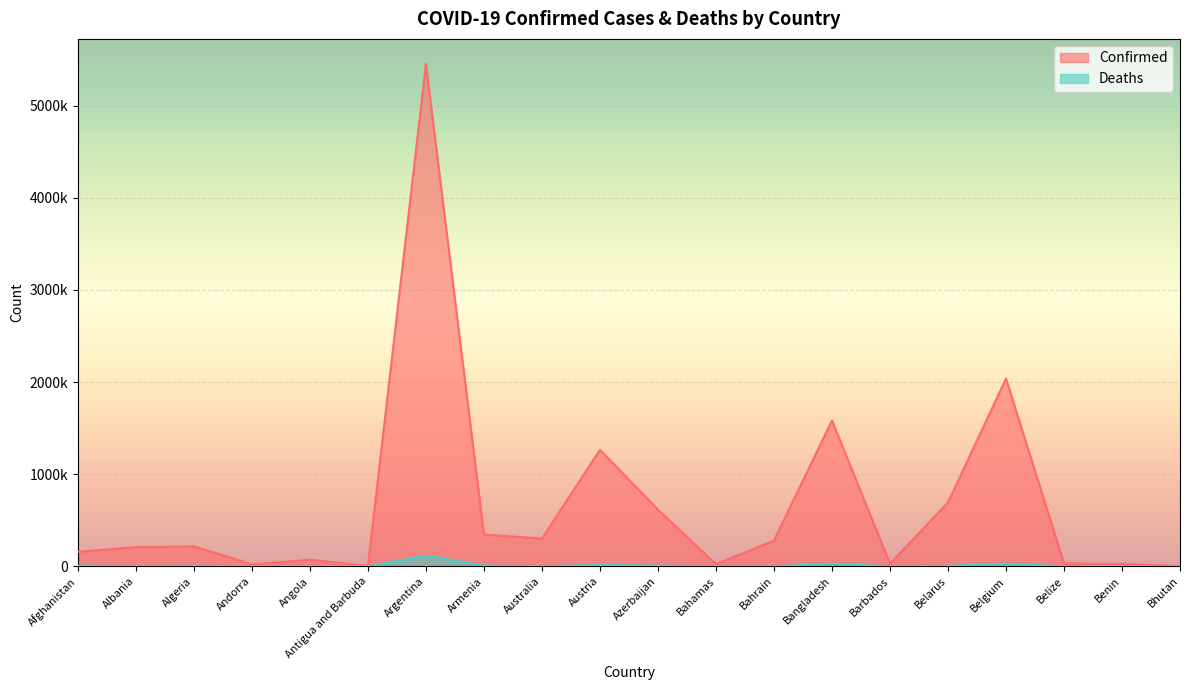

How many data points in Deaths are less than 3189?

10